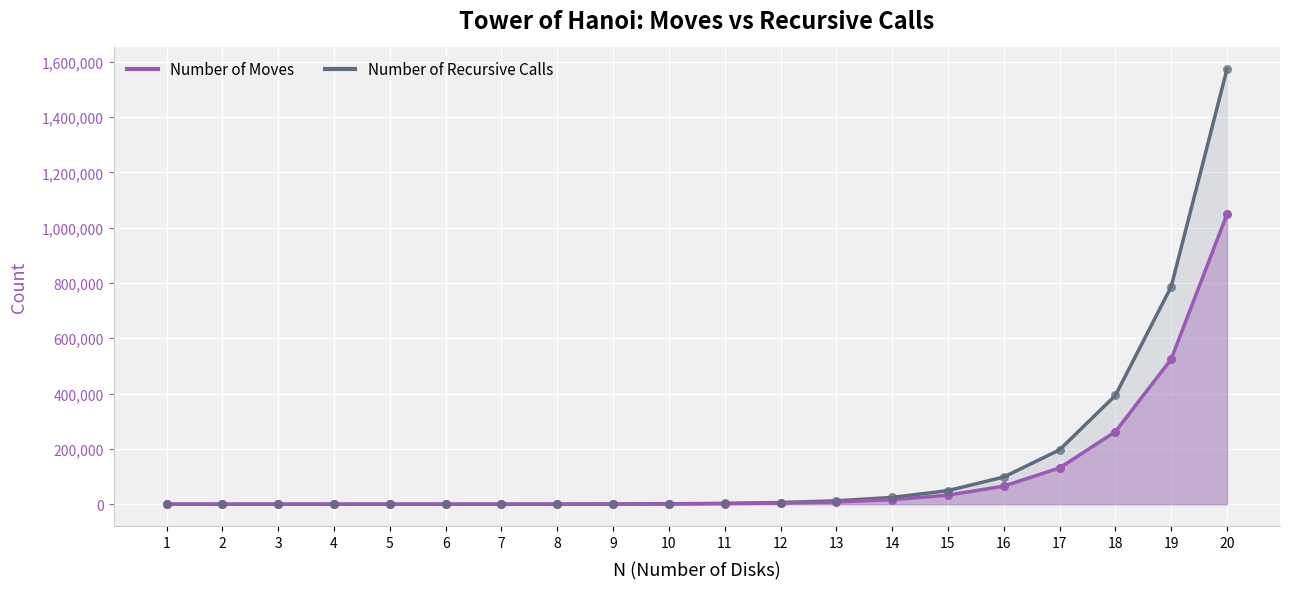

Is the value of Number of Moves at 18 greater than the value of Number of Recursive Calls at 6?

Yes